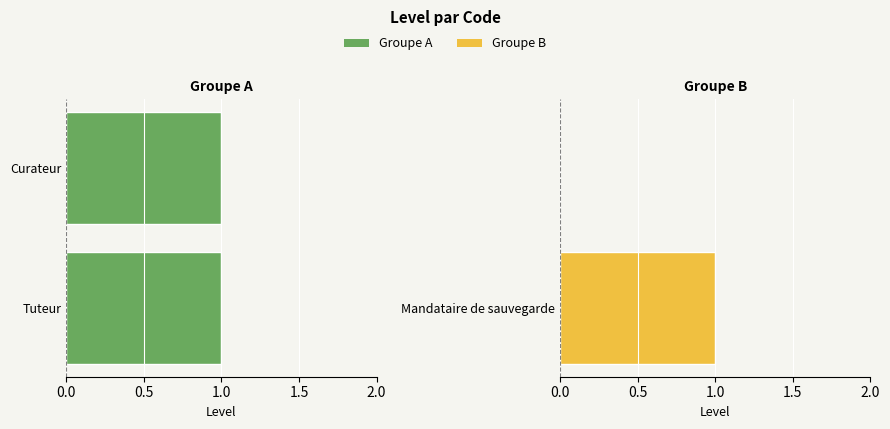

True or false: Groupe B has a value of 1.0 at Mandataire de sauvegarde.

True